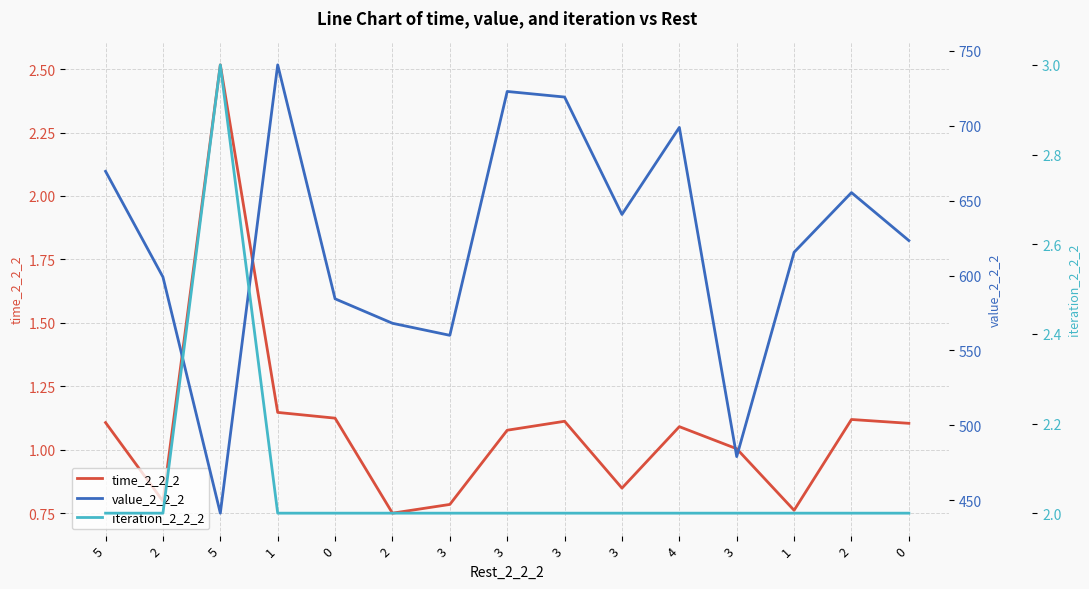

True or false: time_2_2_2 and value_2_2_2 intersect in this chart.

False